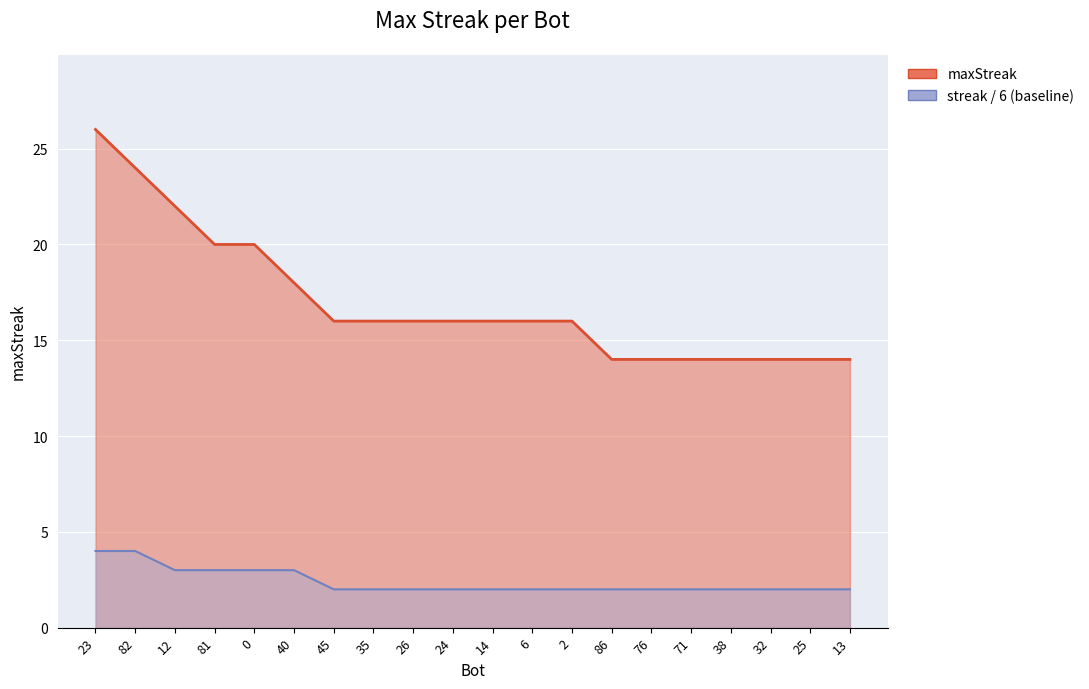

How many series are shown in this chart?

2